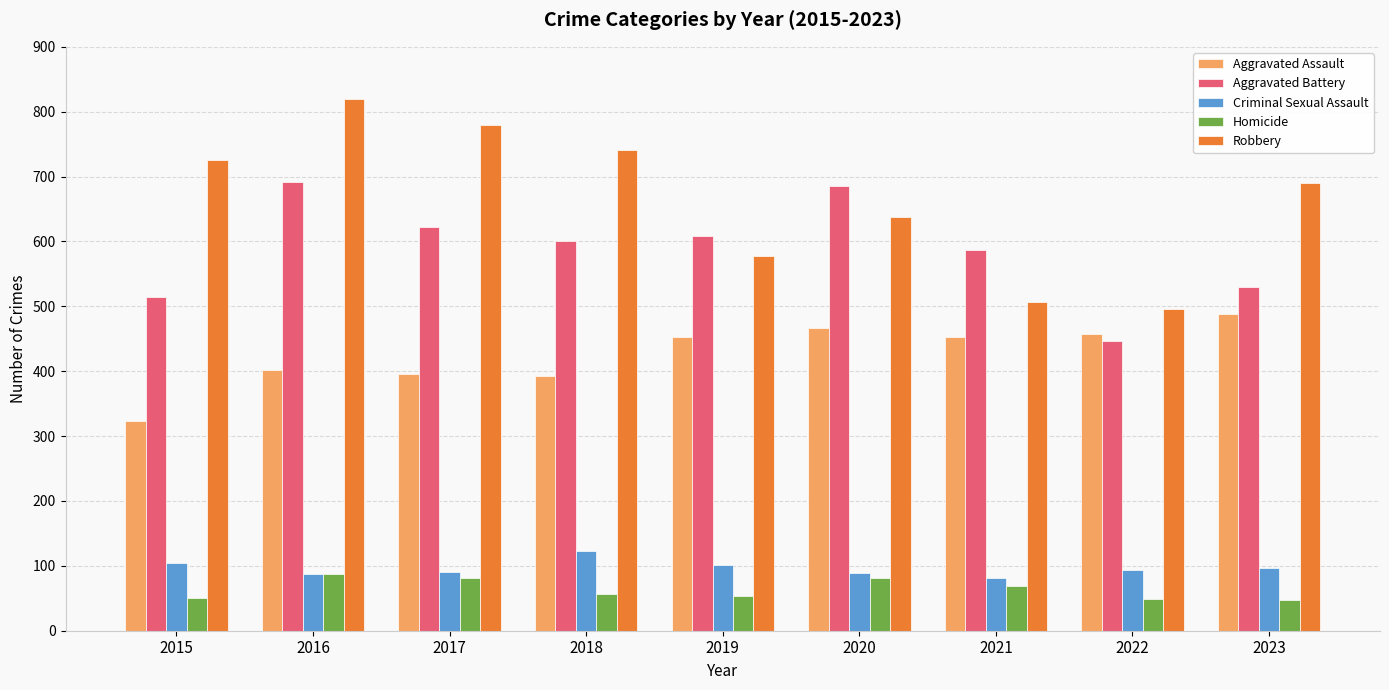

What is the approximate value of Robbery at 2016, to the nearest 10?

820